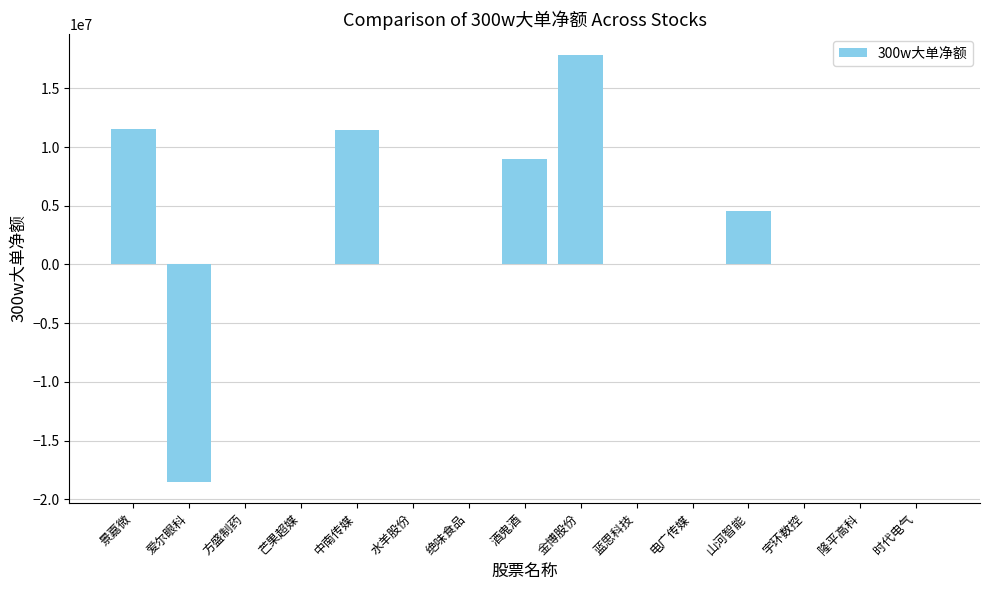

What is the change in value from 爱尔眼科 to 隆平高科?

+18499596